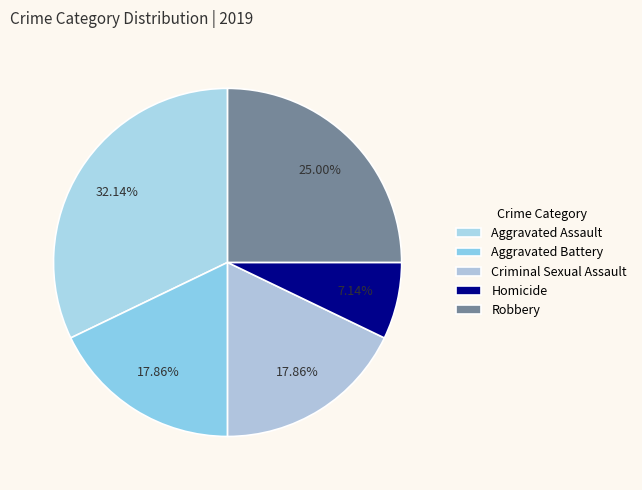

To the nearest percent, what is the difference between the Robbery and Aggravated Assault slice percentages?

7%